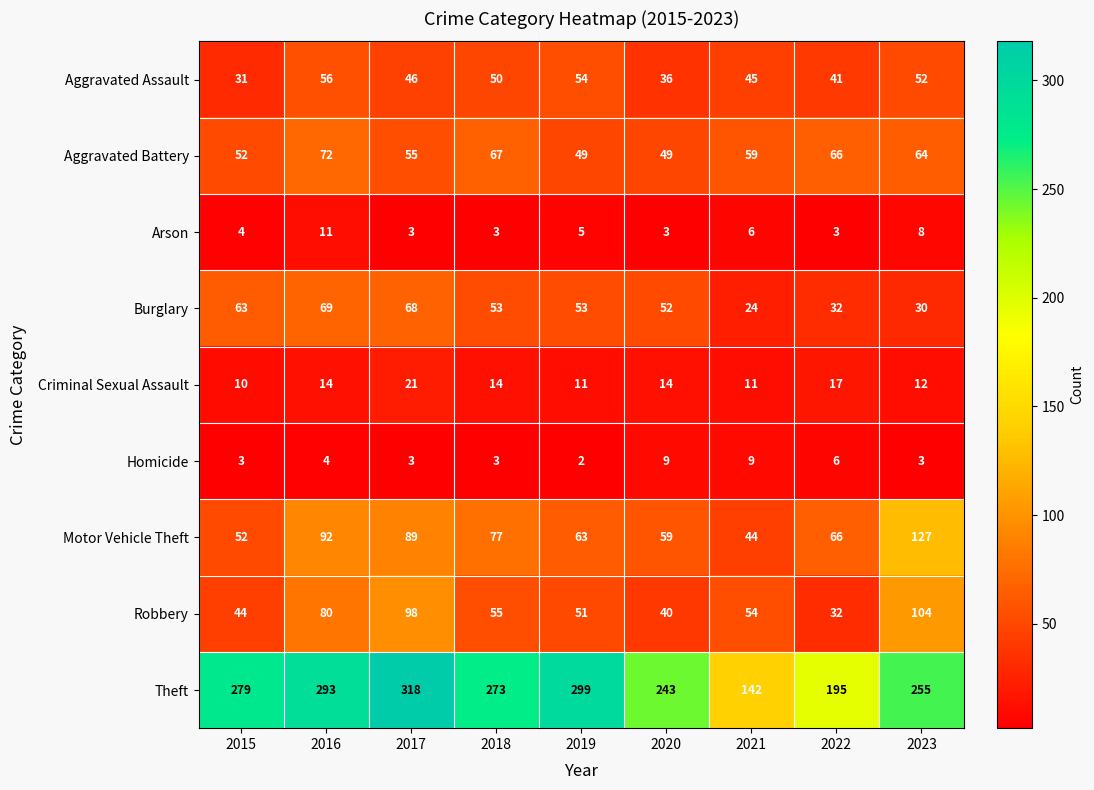

Where does the Aggravated Battery series first go above 59?

2016